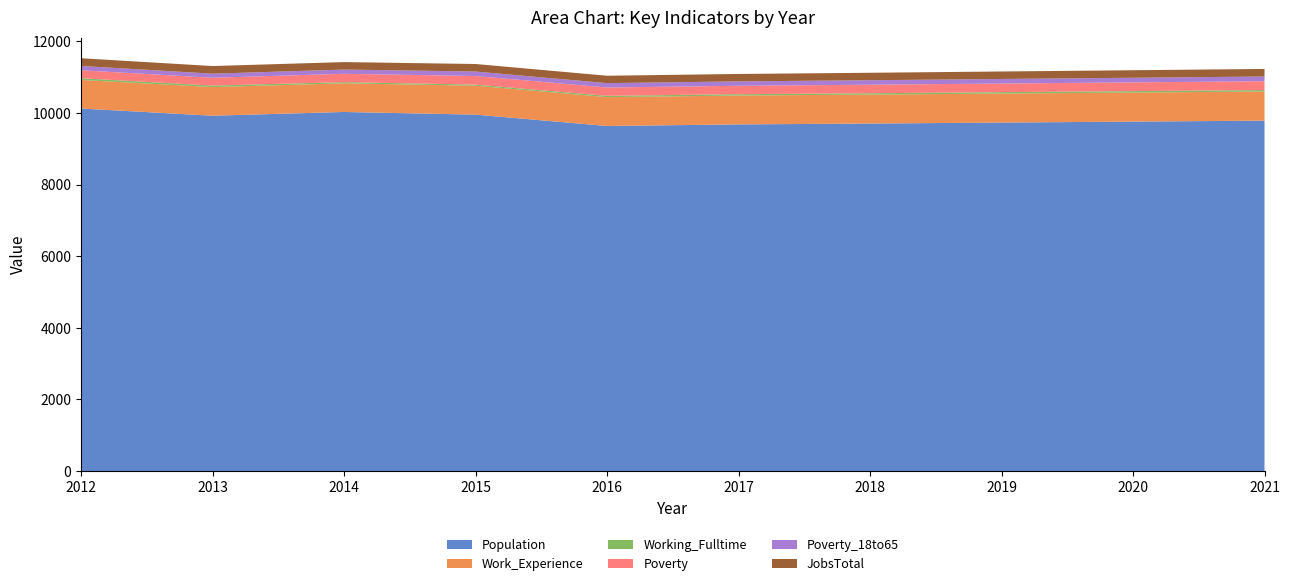

Reading right to left, extract all data points from this chart.

Population: 9784	9757	9730	9703	9679	9635	9952	10026	9922	10122
Work_Experience: 813	811	810	808	806	805	807	800	799	798
Working_Fulltime: 41	40	39	38	37	36	31	33	42	48
Poverty: 247	244	241	238	235	233	240	233	219	222
Poverty_18to65: 131	129	127	125	123	122	125	118	113	121
JobsTotal: 211	210	209	208	207	206	210	208	213	215